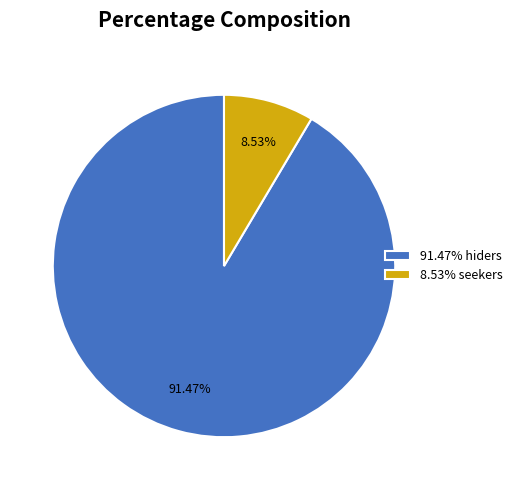

Which category has the smallest portion of the pie?

8.53% seekers